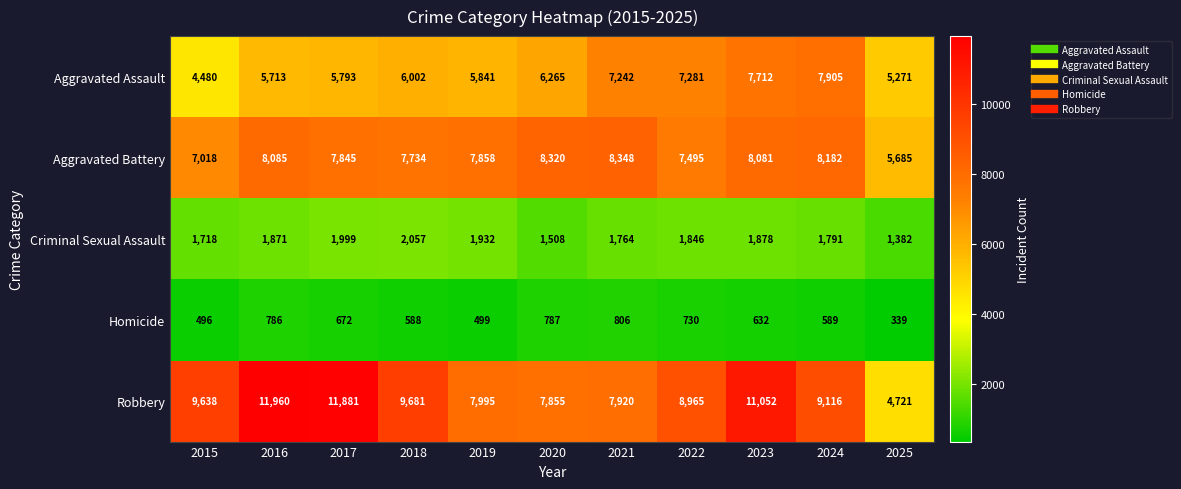

At which category is the sum across all series the highest?

2023